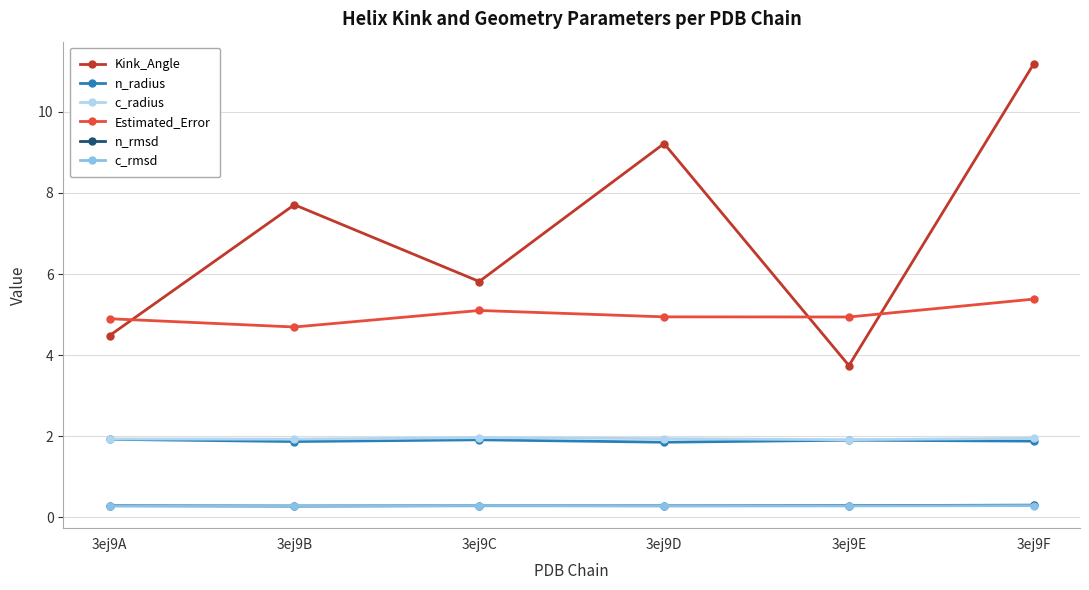

What are all the series names shown in the legend?

Kink_Angle, n_radius, c_radius, Estimated_Error, n_rmsd, c_rmsd